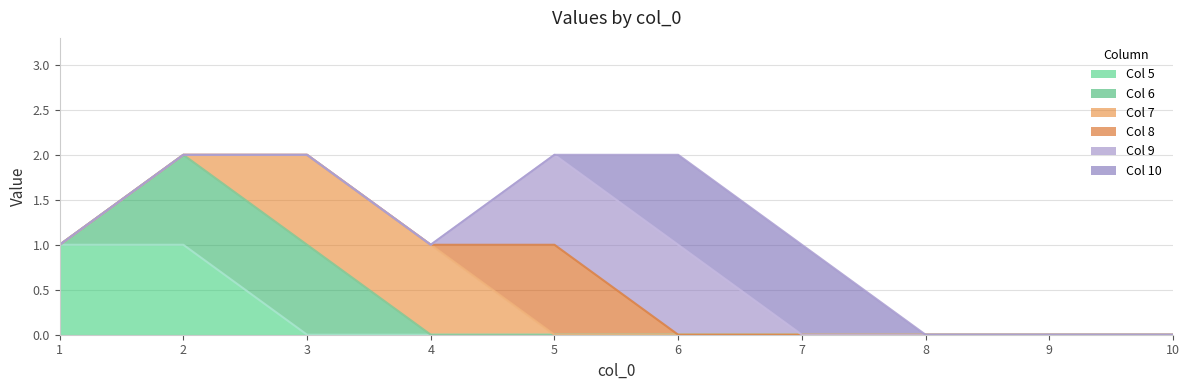

What is the greatest value displayed?

1